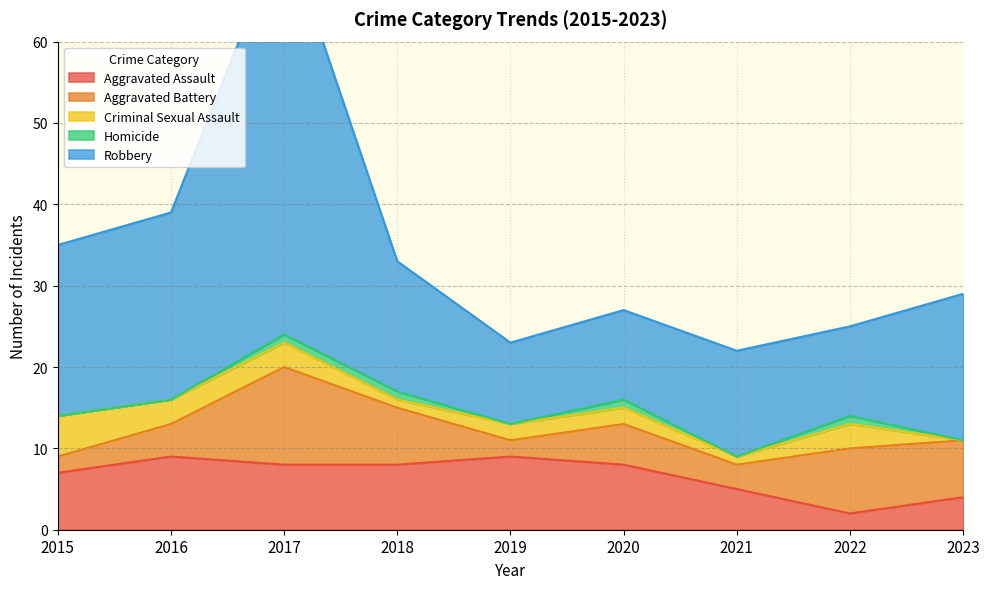

What is the value of the Criminal Sexual Assault point at the 1st from the left?

5